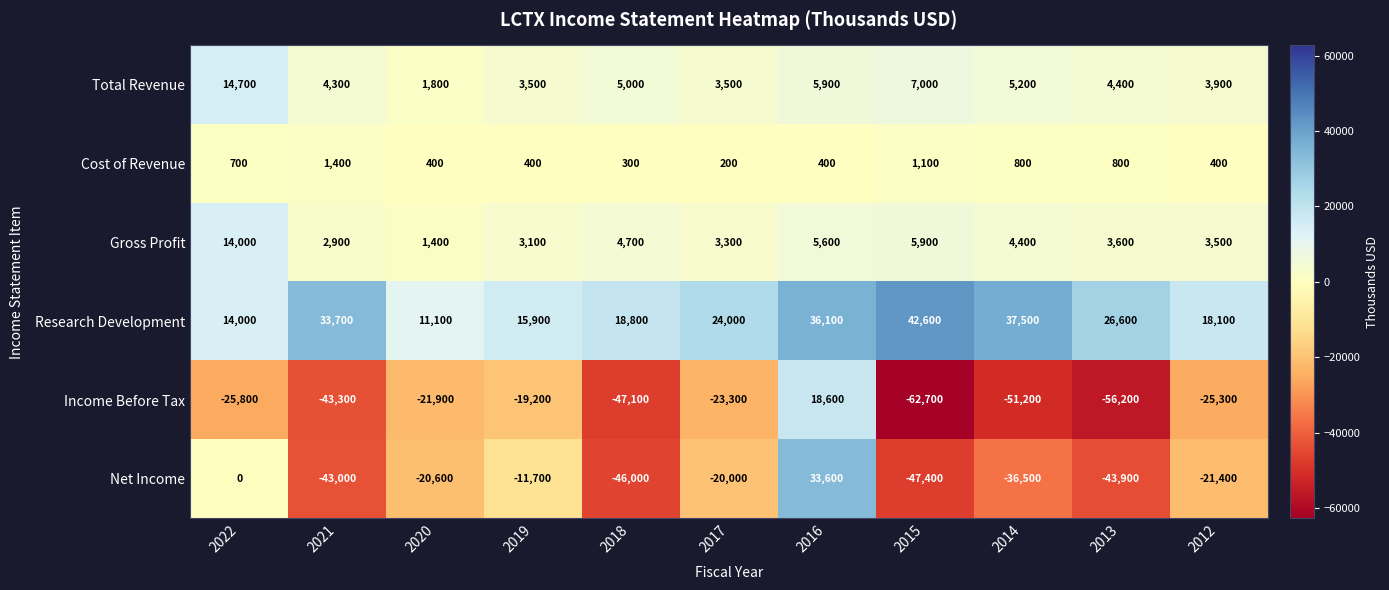

How many data points does each series have?

11